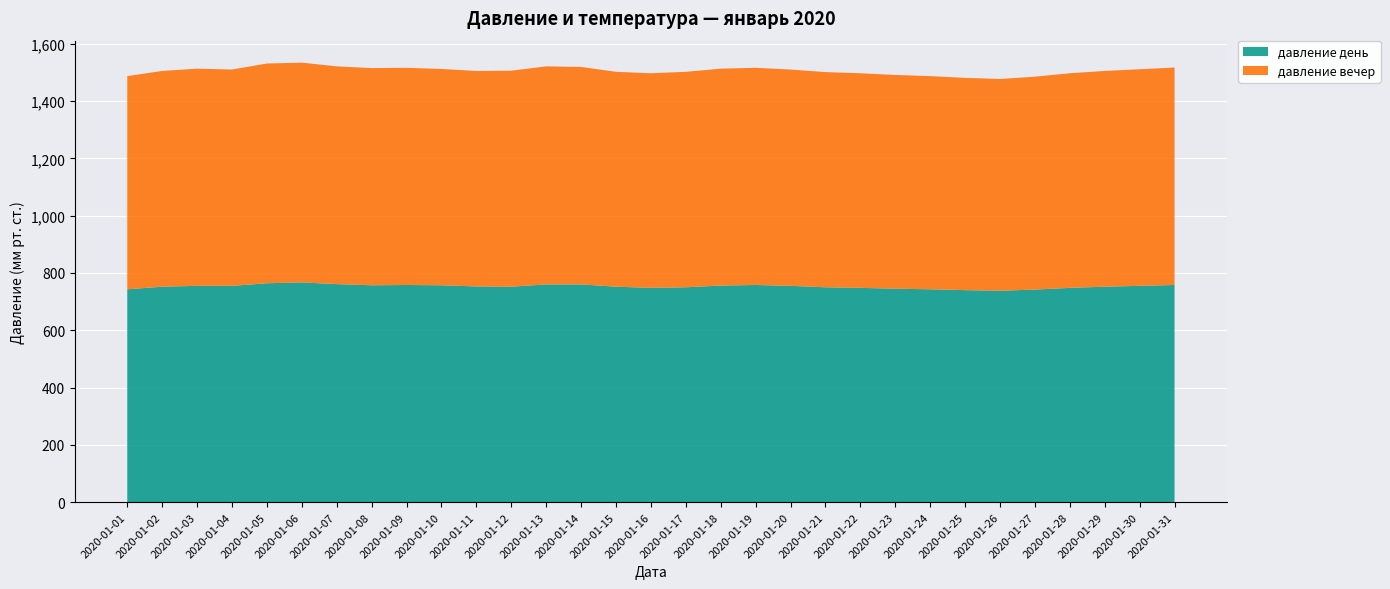

What is the total value across all series at 2020-01-31?

1517